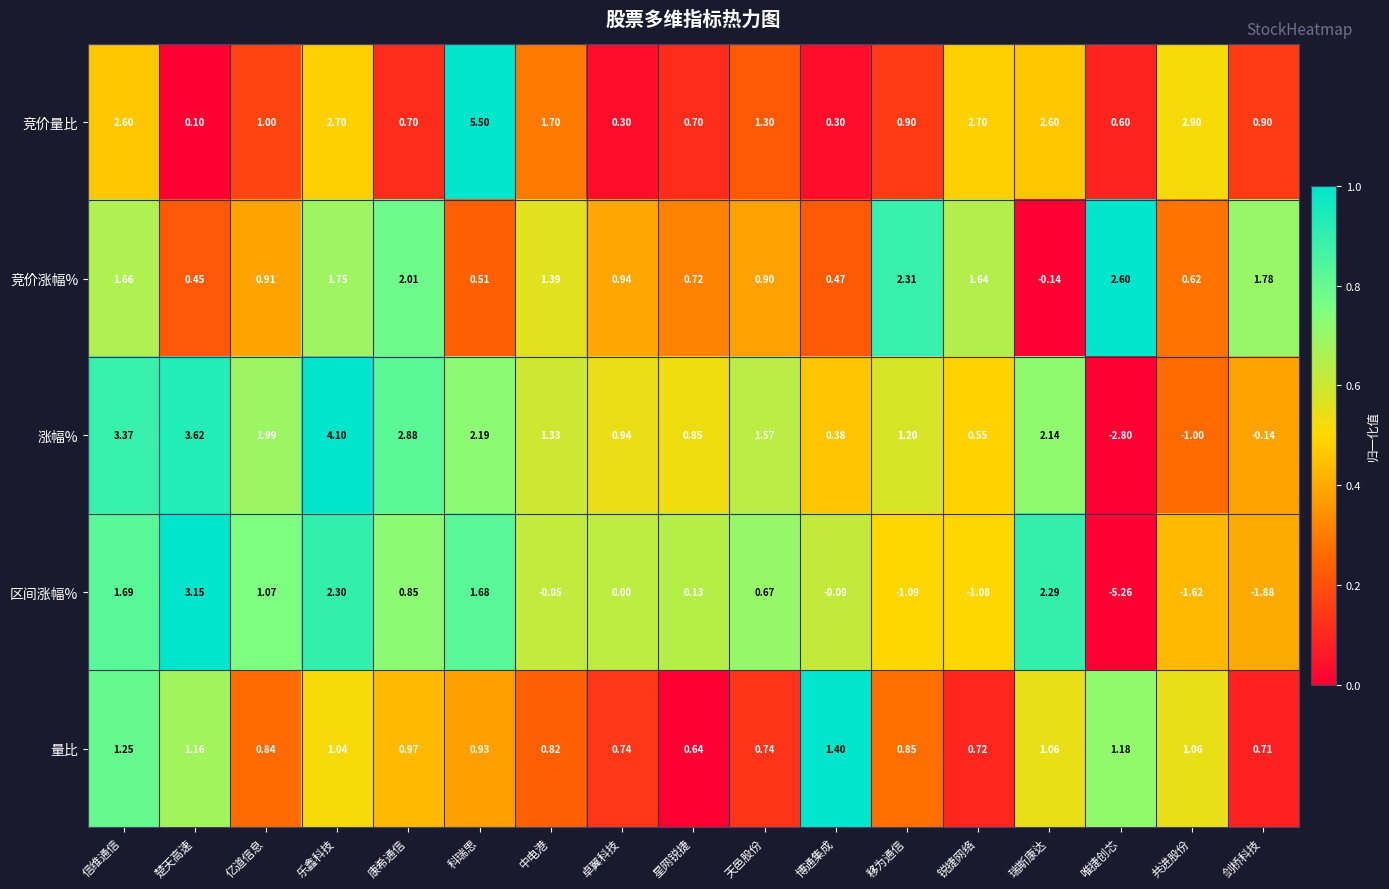

What is the difference between the highest and lowest values at 博通集成?

1.5